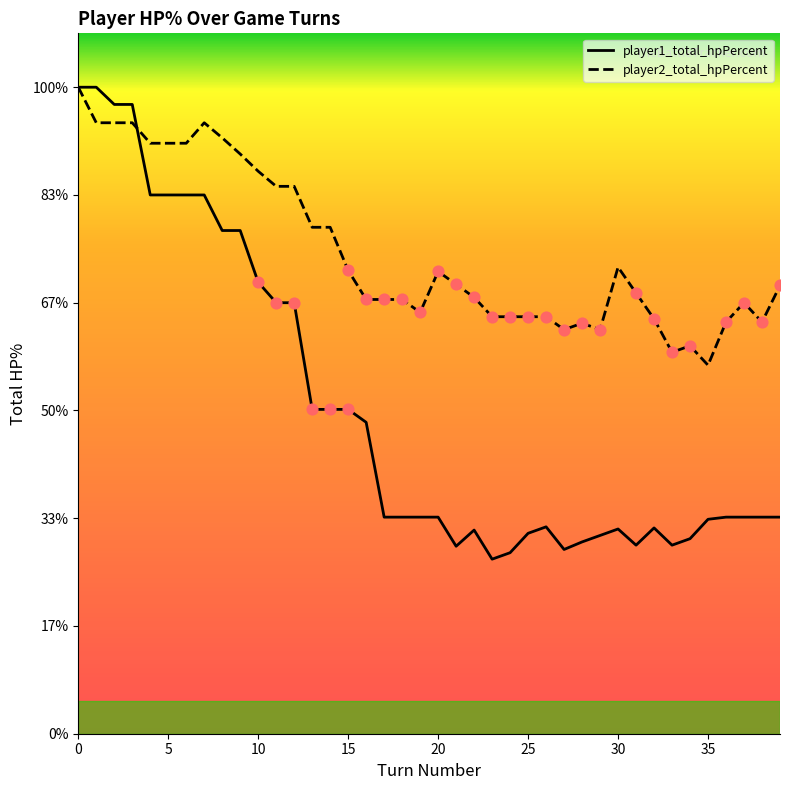

Which series has the largest total across all categories?

player2_total_hpPercent